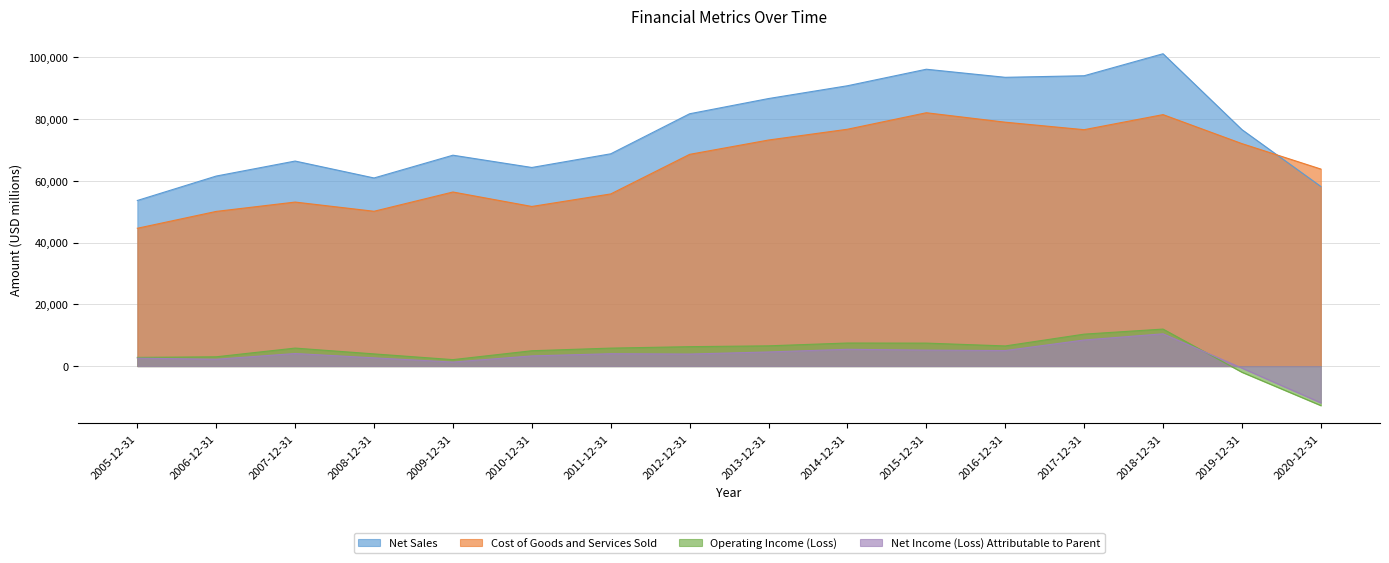

What is the difference between the Net Income (Loss) Attributable to Parent values at 2015-12-31 and 2007-12-31?

1098